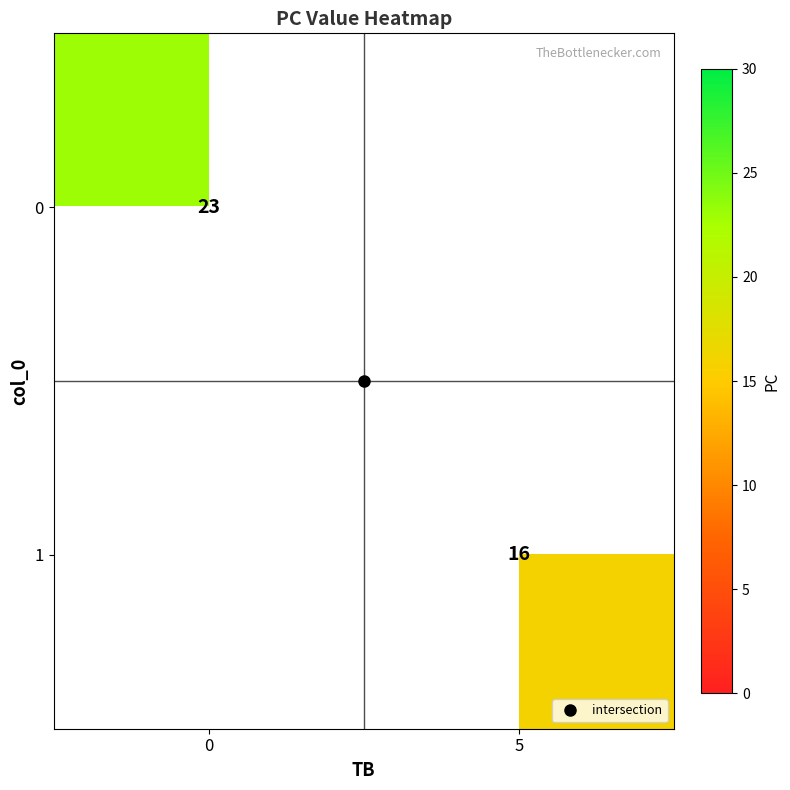

How many data points does each series have?

2